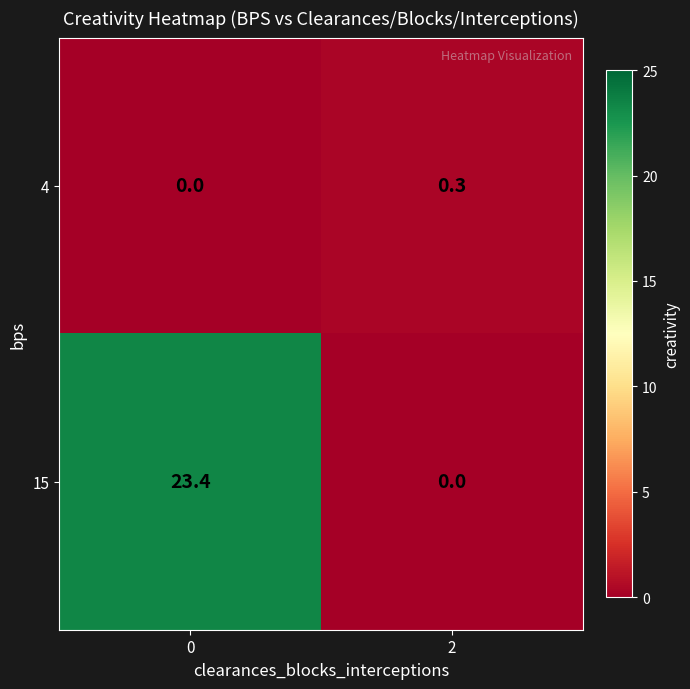

What is the average value of the 15 series?

11.7